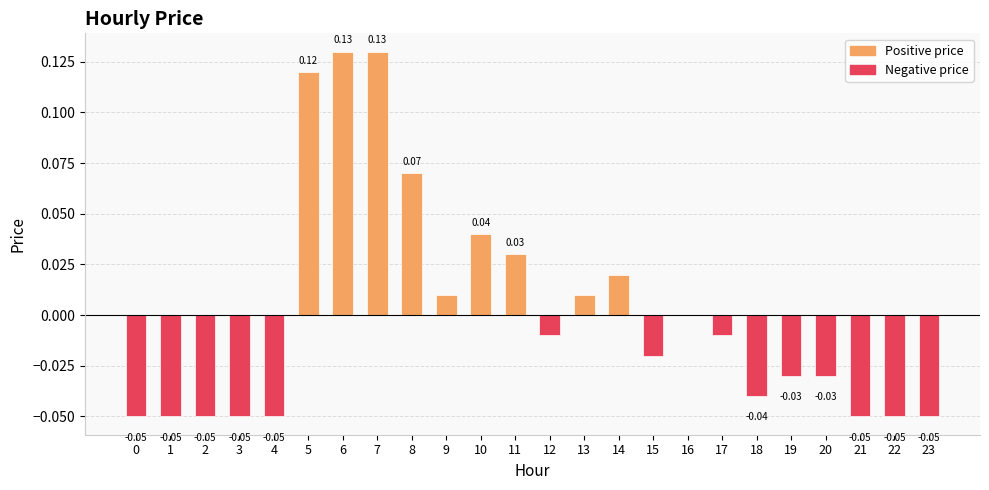

Between 8 and 5, which is larger?

5